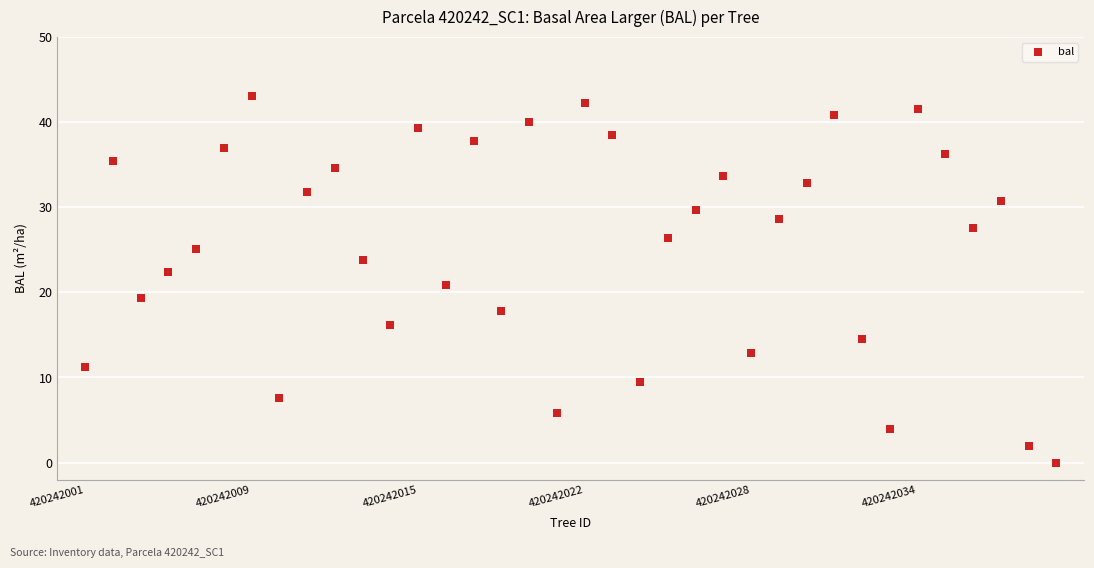

What is the range of Y values (max minus min)?

43.0